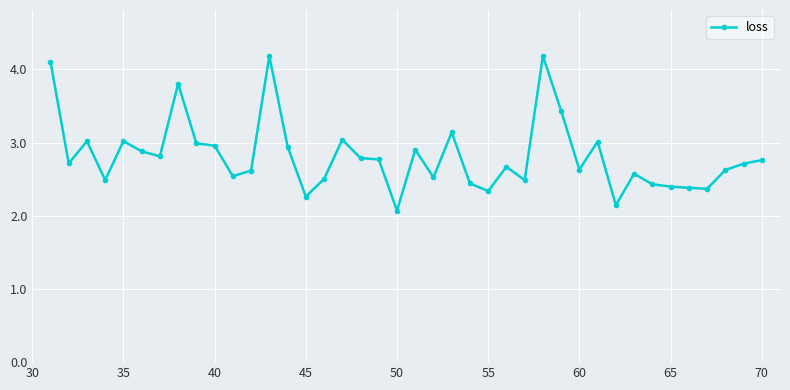

True or false: there are more than 0 points higher than both neighbors.

True